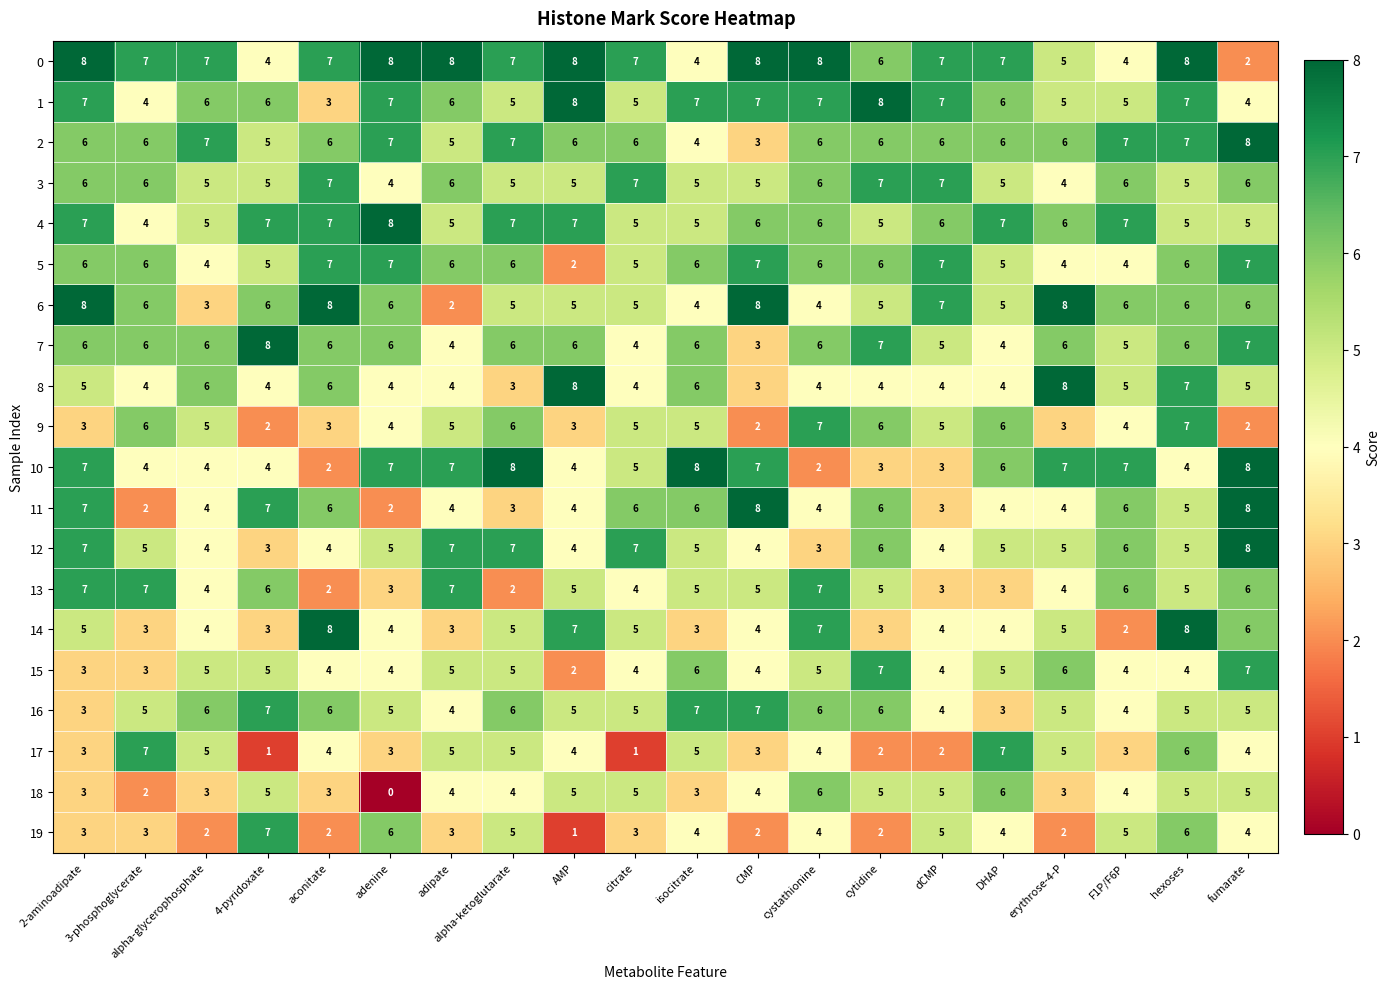

At which category is the sum across all series the highest?

hexoses